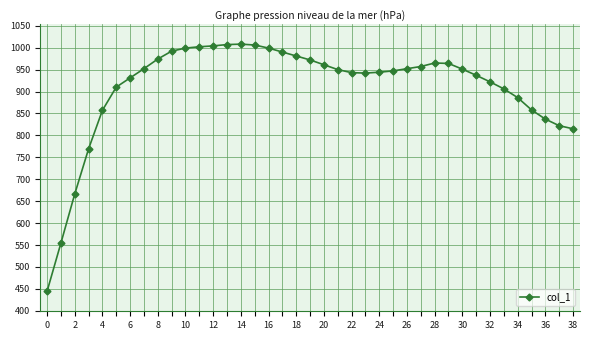

Does the chart display data point markers on the line(s)?

Yes